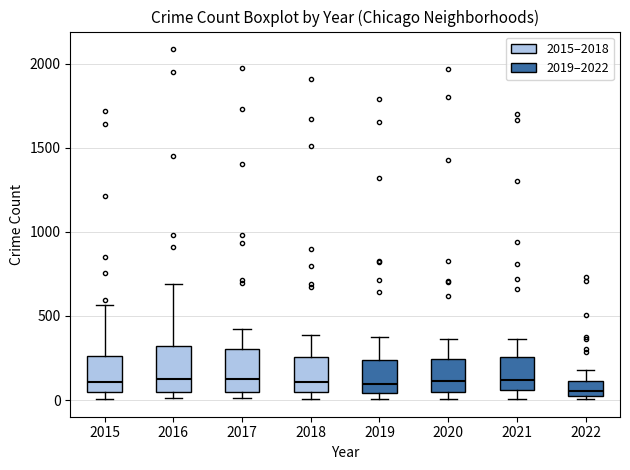

Reading left to right, transcribe this box plot: for each box, give where its median line is, the range the box spans, and where its two whiskers end, as read against the y-axis. The values are not printed on the chart, so give them approximately, as read against the axis.

2015: median 100, box 50 to 250, whiskers 0 to 550
2016: median 150, box 50 to 300, whiskers 0 to 700
2017: median 100, box 50 to 300, whiskers 0 to 400
2018: median 100, box 50 to 250, whiskers 0 to 400
2019: median 100, box 50 to 250, whiskers 0 to 400
2020: median 100, box 50 to 250, whiskers 0 to 350
2021: median 100, box 50 to 250, whiskers 0 to 350
2022: median 50, box 0 to 100, whiskers 0 (just below the box's lower edge) to 200